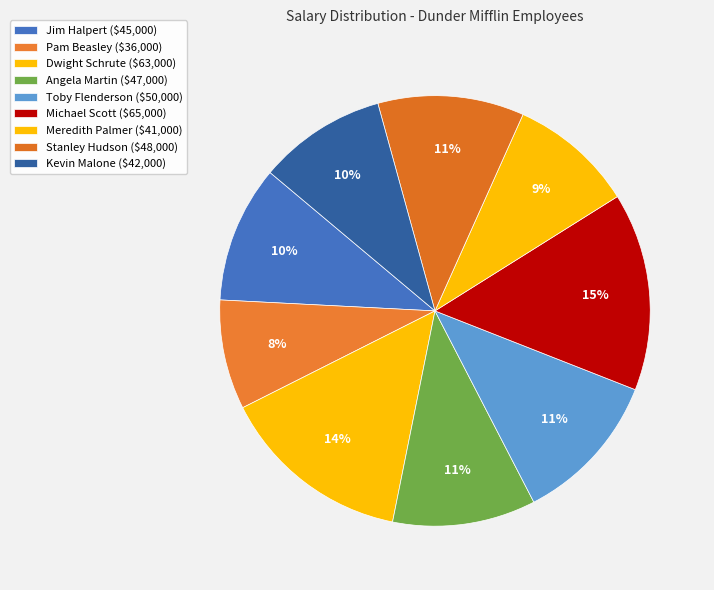

Approximately how many times larger is the value at Pam Beasley compared to Dwight Schrute?

0.6